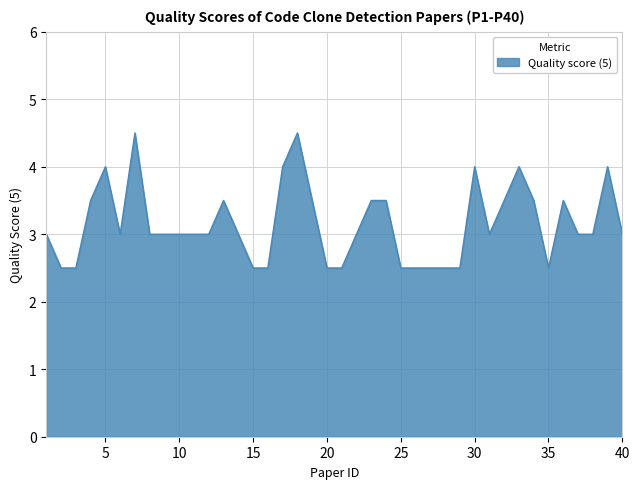

What is the difference between the maximum and minimum values?

2.0